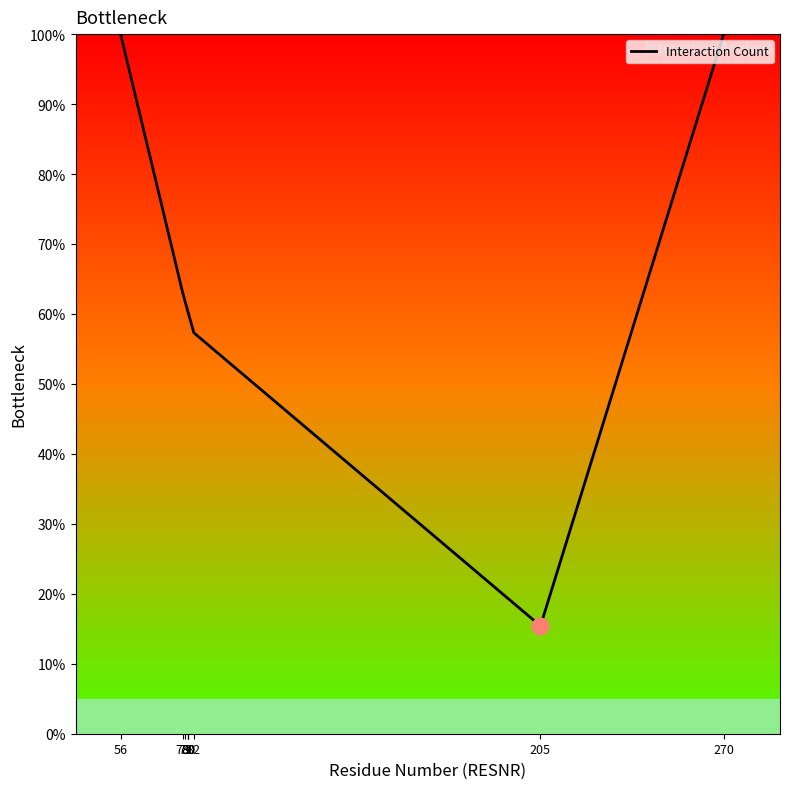

Approximately how many times larger is the value at 270 compared to 205?

6.5